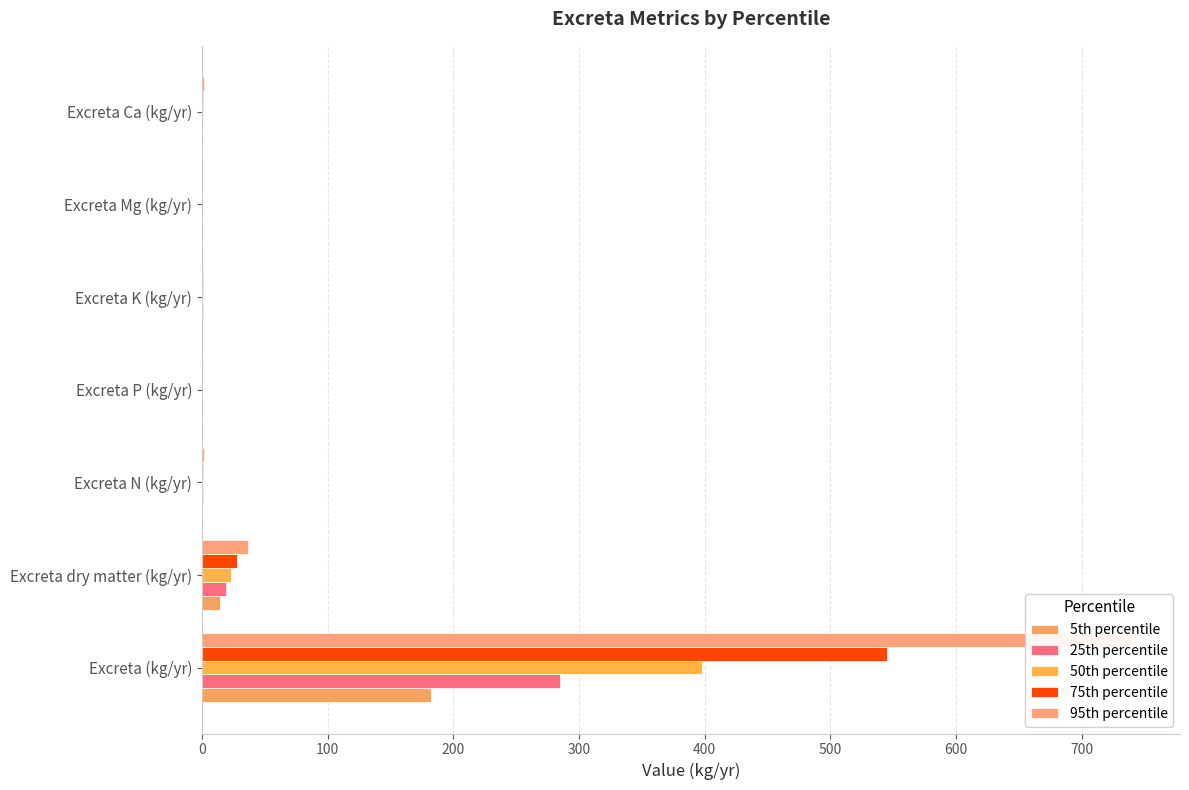

Reading left to right, what are all the values shown in this chart?

5th percentile: 182.6	14.4	0.5	0.2	0.5	0.1	0.2
25th percentile: 285.2	19.1	0.7	0.3	0.6	0.1	0.5
50th percentile: 398.0	23.0	0.9	0.3	0.6	0.1	0.8
75th percentile: 545.0	27.9	1.1	0.4	0.7	0.2	1.1
95th percentile: 741.1	36.5	1.6	0.6	0.9	0.2	1.3